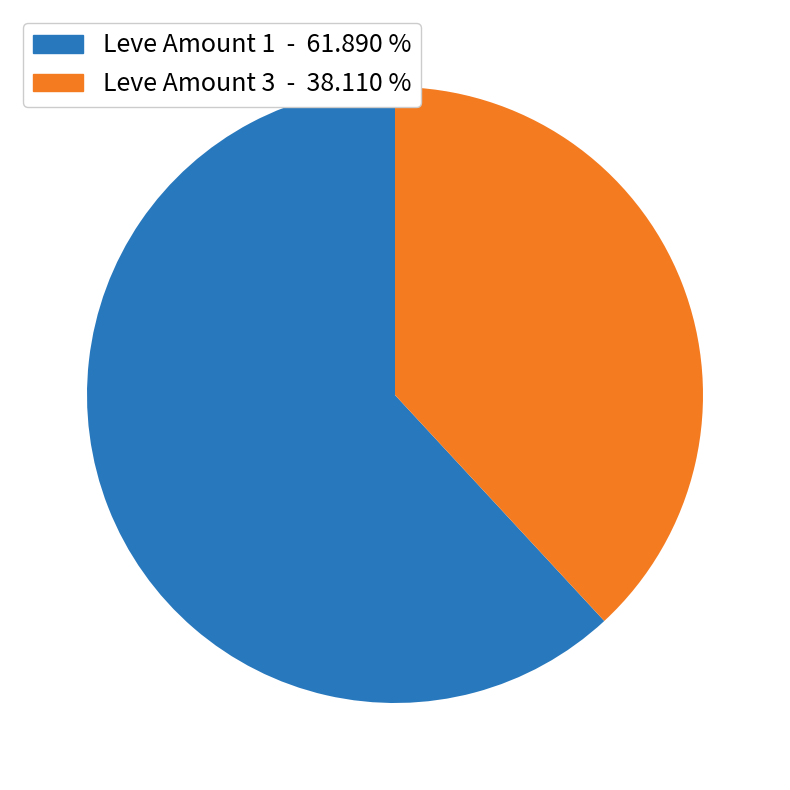

Is there any slice that represents more than half of the pie?

Yes